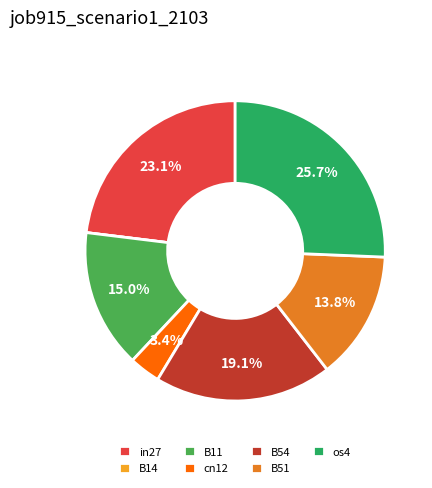

What is the largest slice in the pie chart?

os4